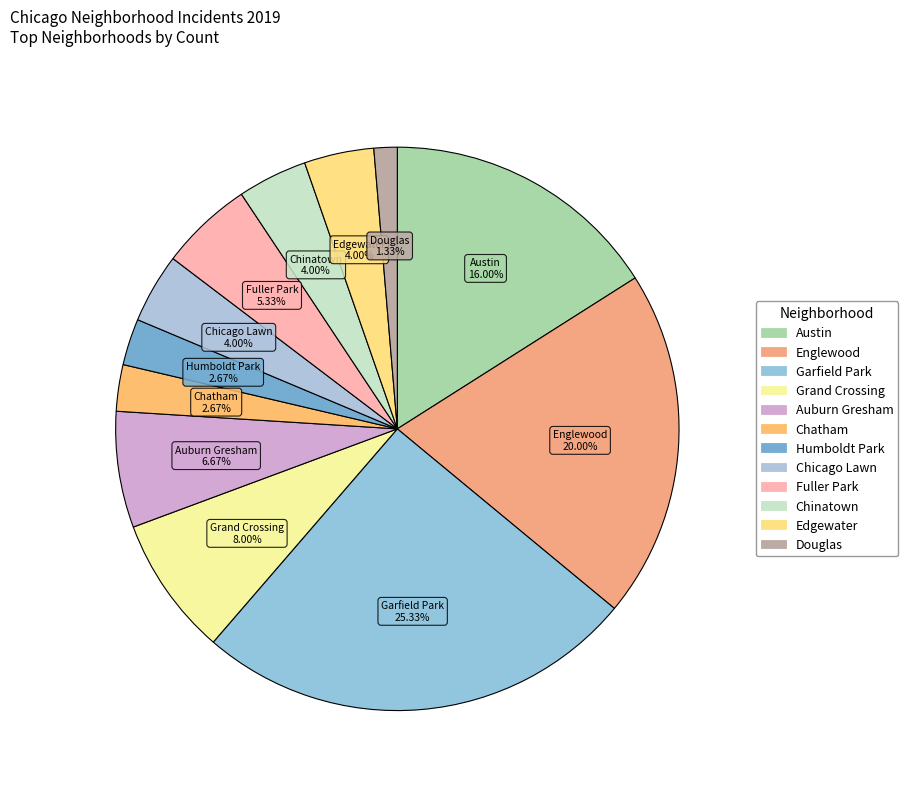

To the nearest percent, what percentage of the pie is Fuller Park?

5%